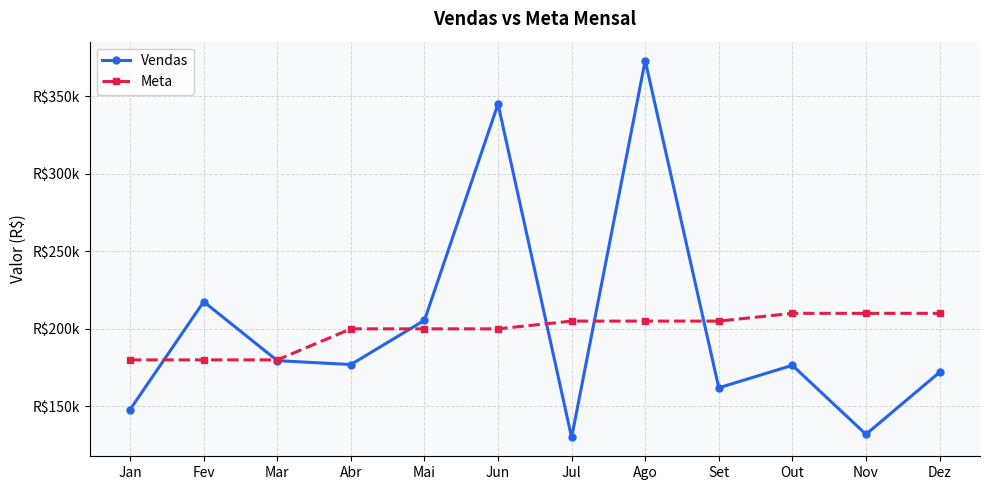

What is the label of the 7th point from the right?

Jun